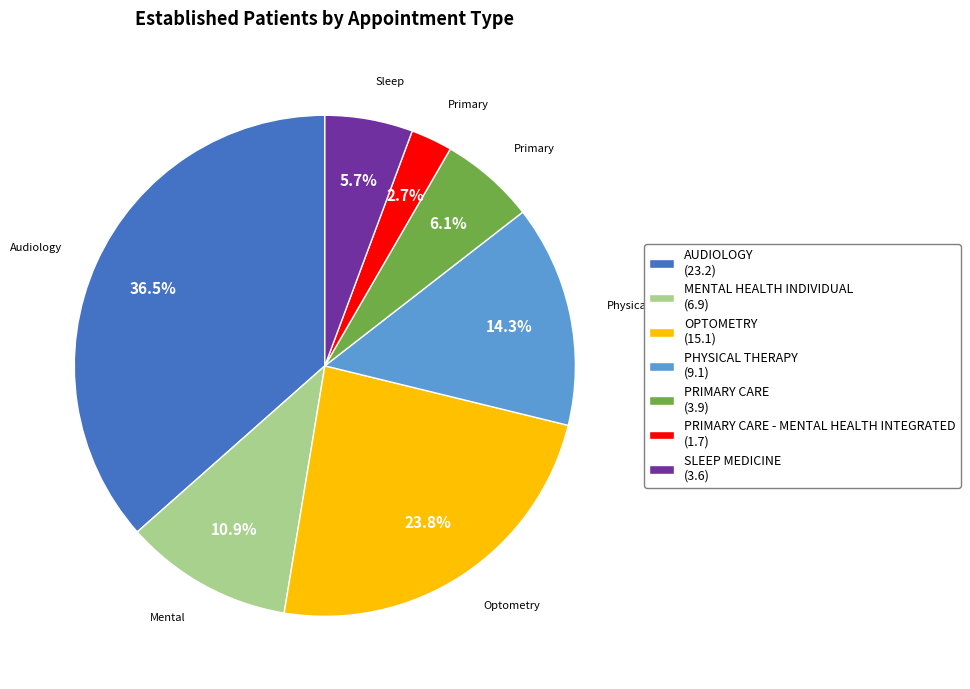

How much of the chart is everything except MENTAL HEALTH INDIVIDUAL (6.9)?

89.1%